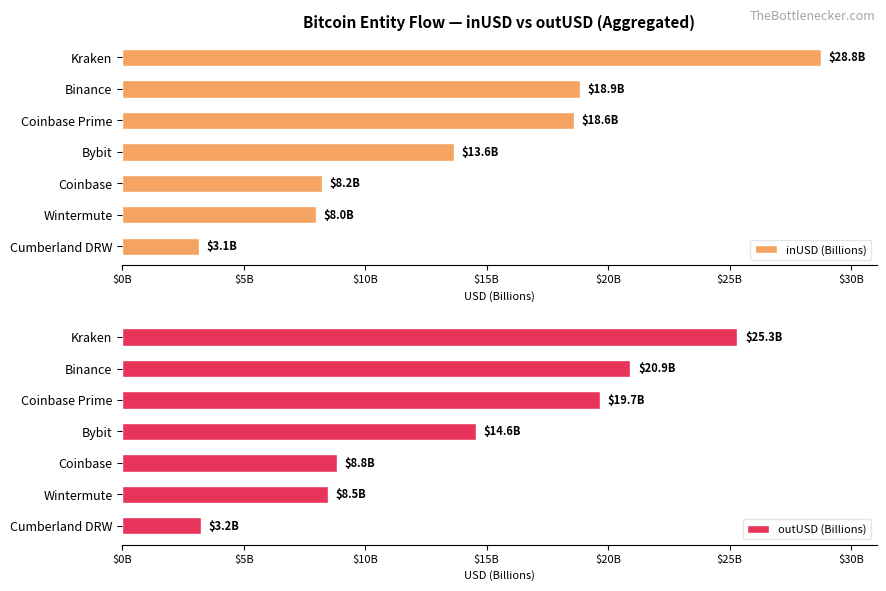

What is the maximum value shown in the chart?

28.8